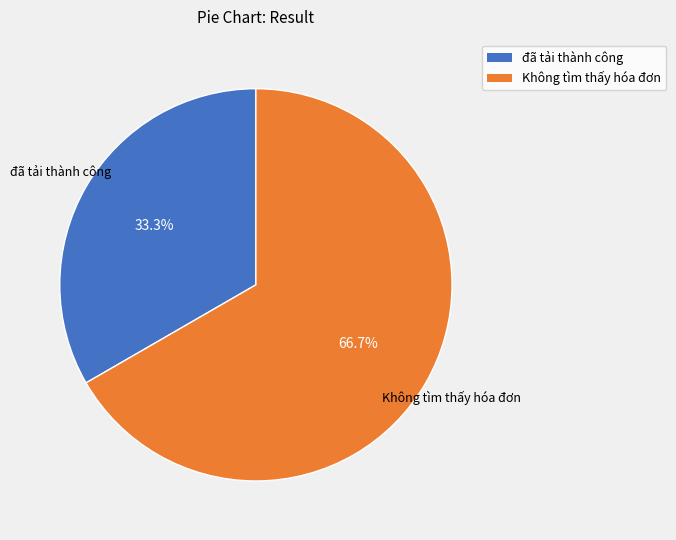

Is there any slice that represents more than half of the pie?

Yes